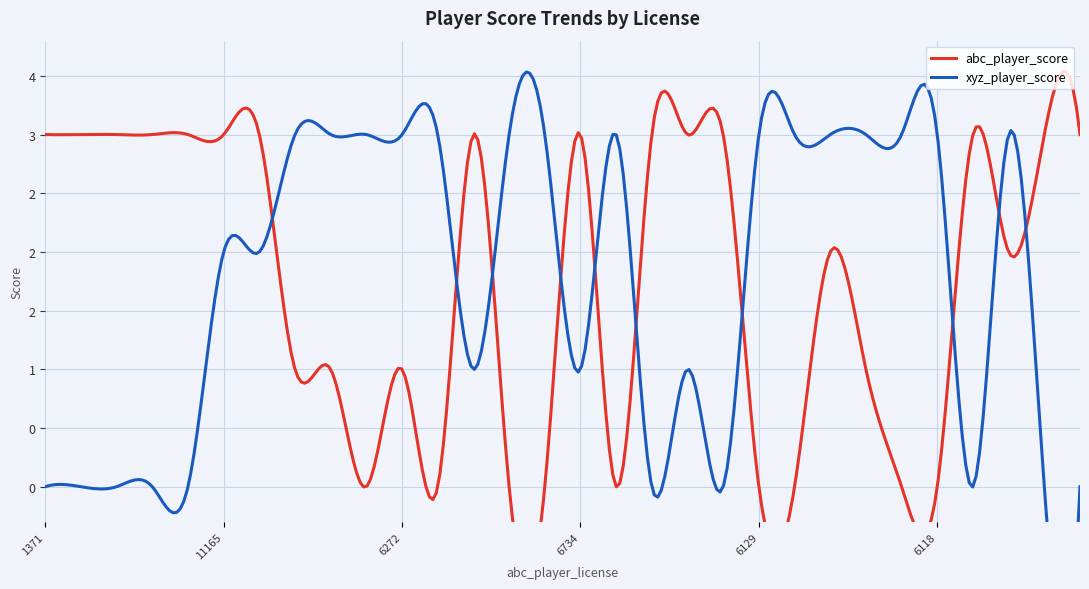

True or false: abc_player_score and xyz_player_score cross at least once.

True